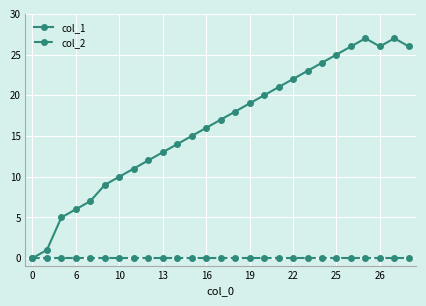

Which series has the largest range (max minus min)?

col_1